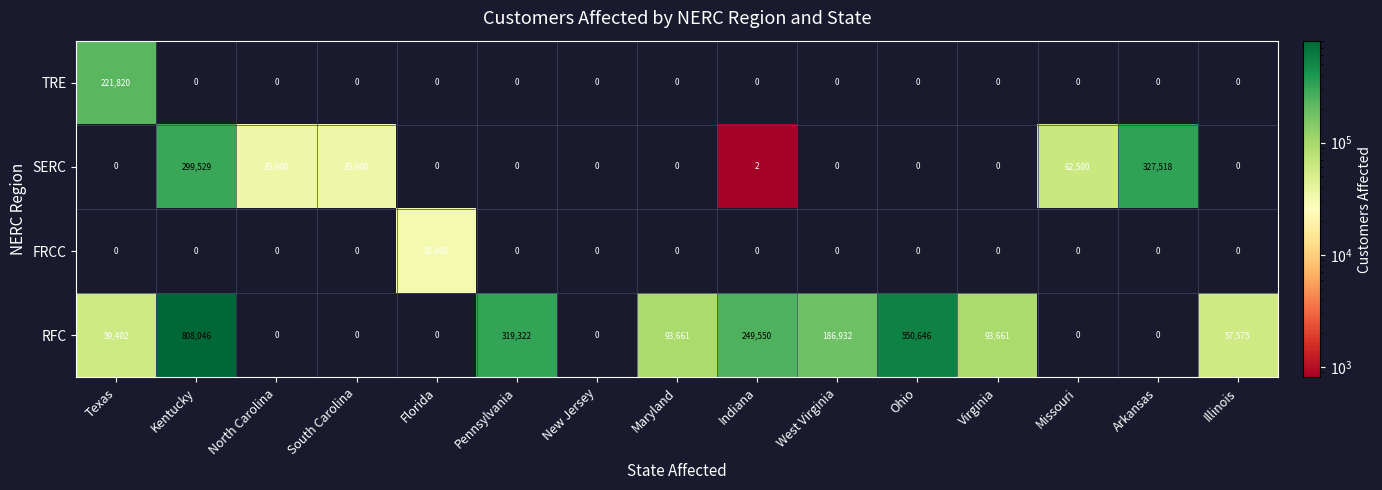

What is the average value of the TRE series?

14788